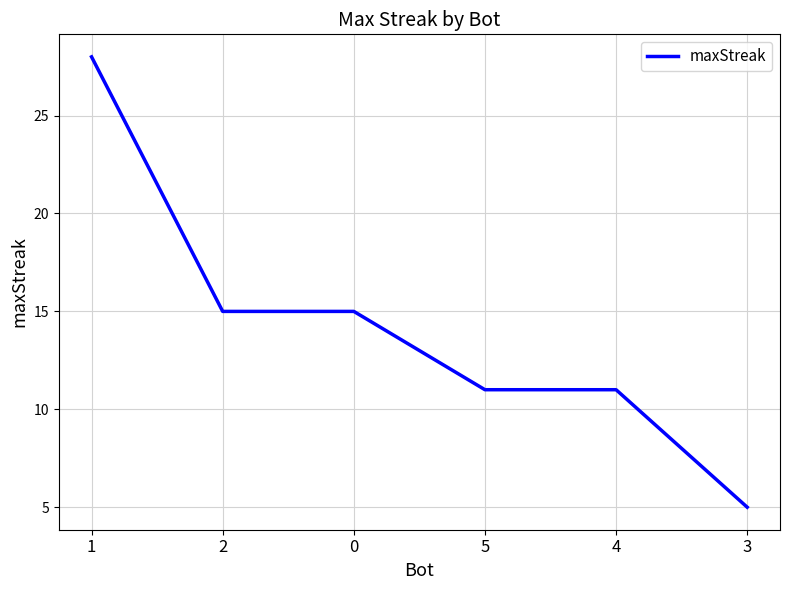

What is the average value?

14